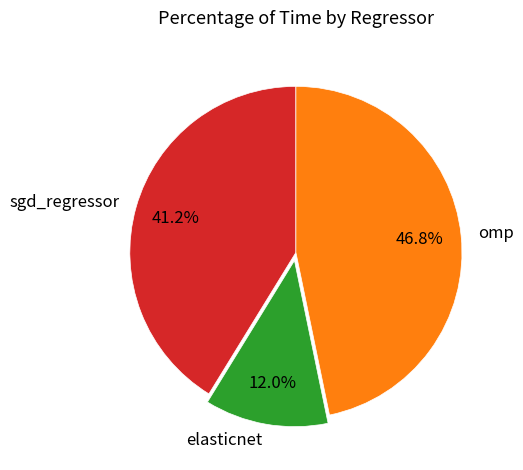

How many segments does this pie chart have?

3